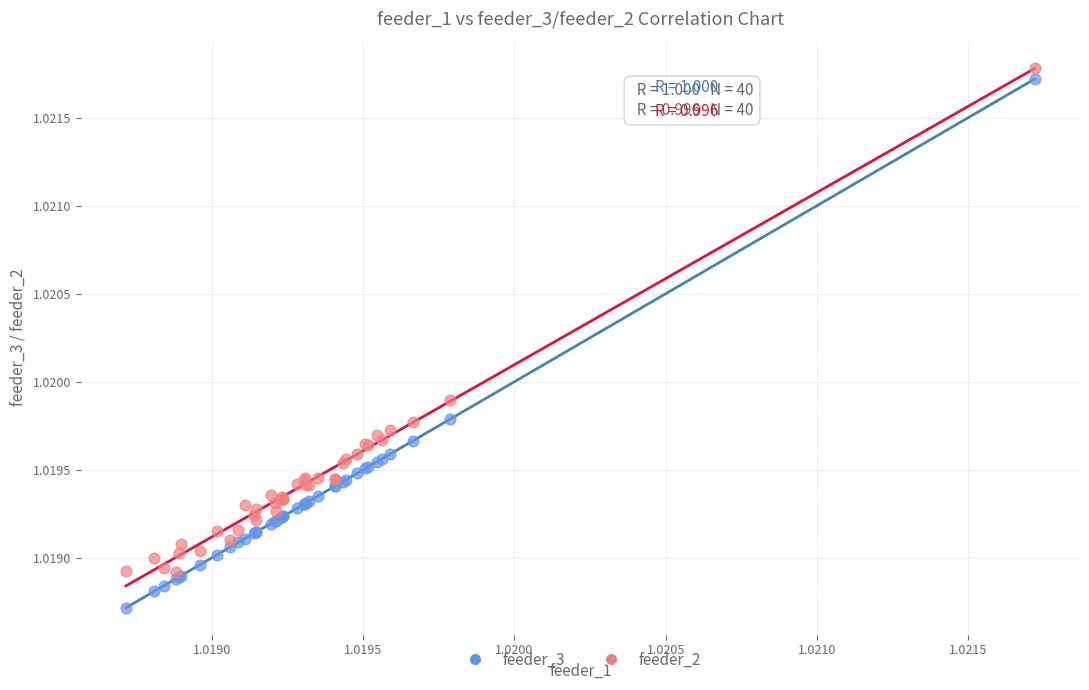

What are all the series names shown in the legend?

feeder_3, feeder_2